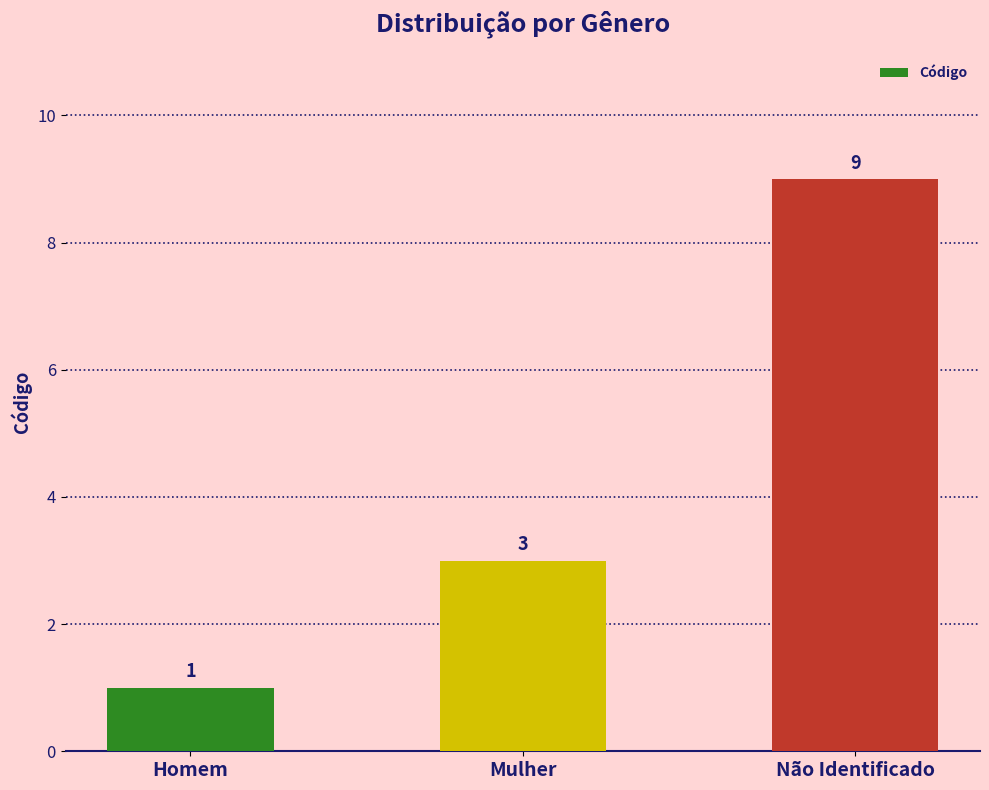

Reading left to right, transcribe all the data shown in this chart.

1	3	9